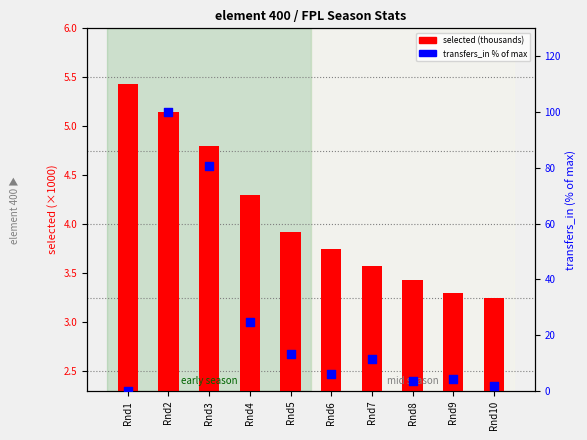

Which series reaches the maximum Y coordinate?

transfers_in %